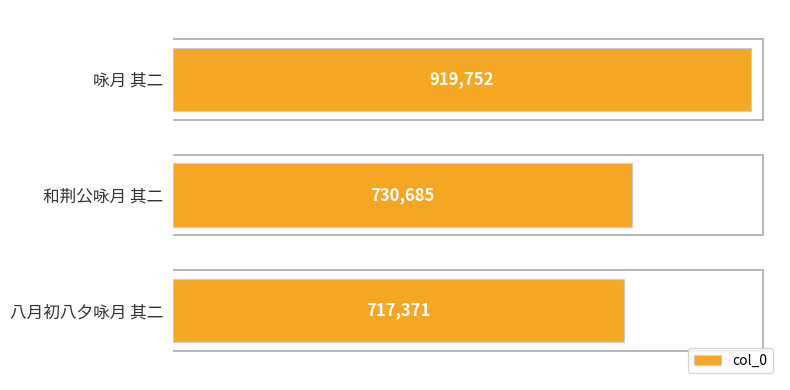

What is the sum of all values?

2367808